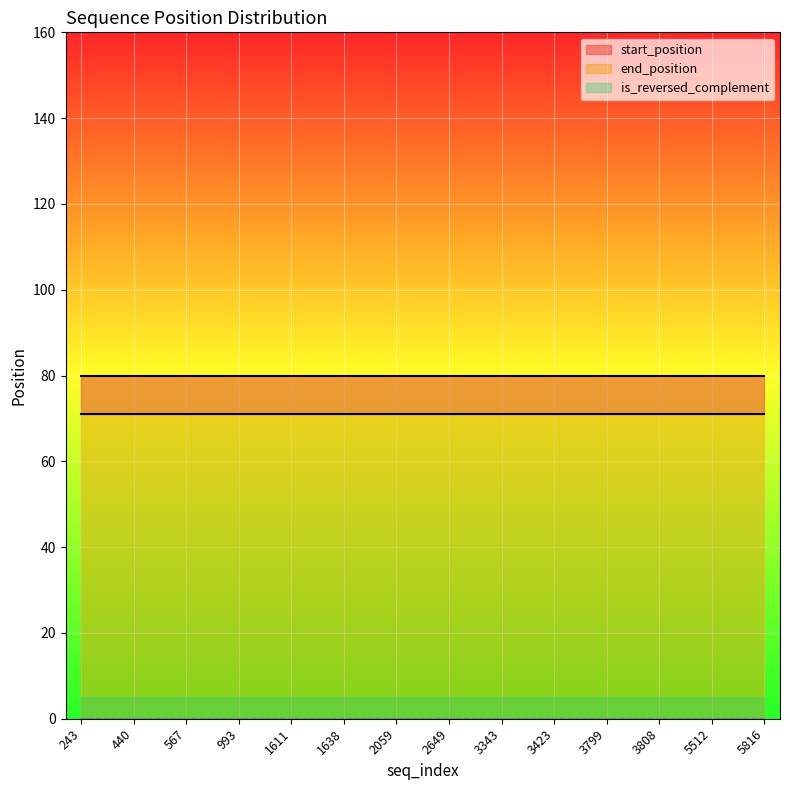

True or false: is_reversed_complement and end_position intersect in this chart.

False